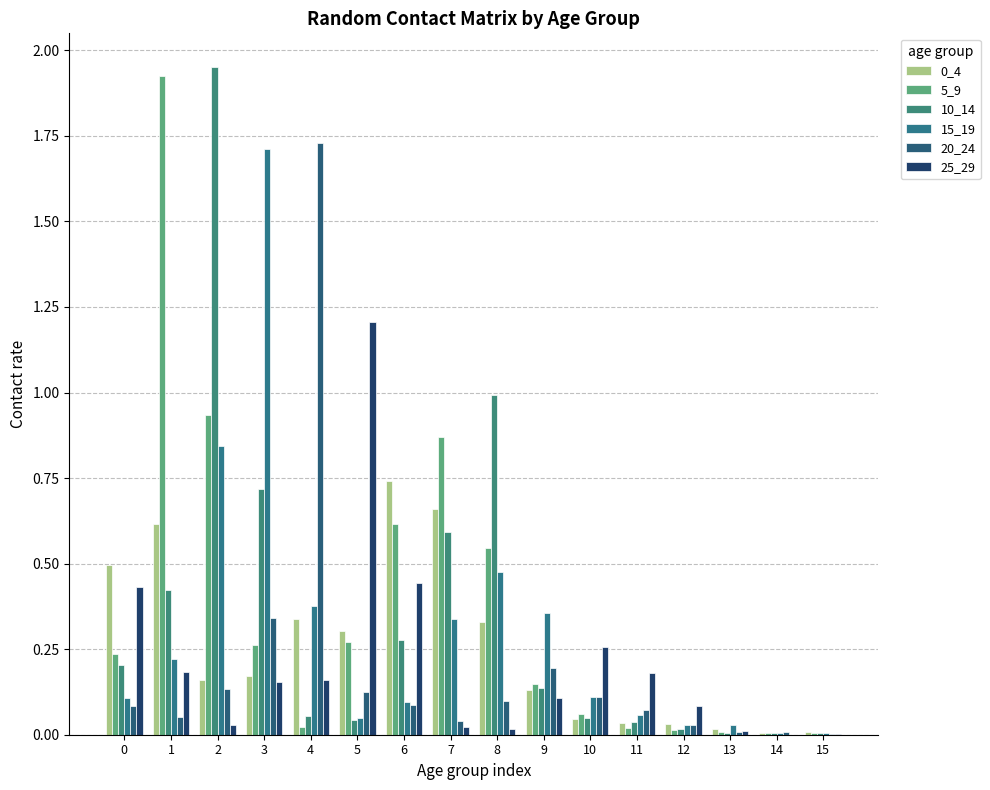

At which label is 15_19 closest to 0?

14